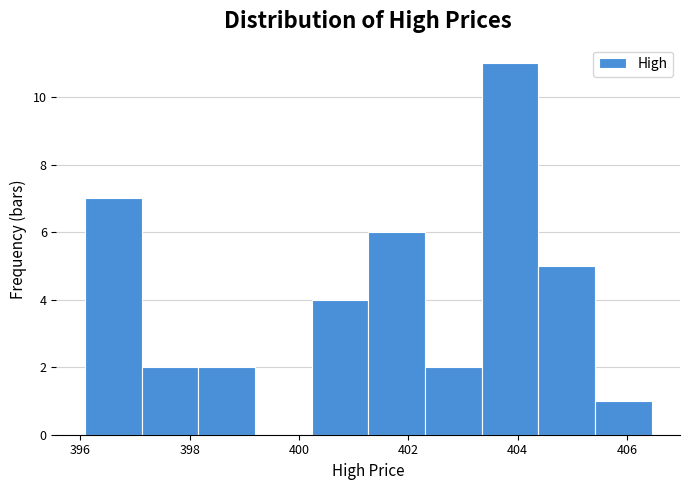

Over which range of the x-axis is the bar tallest?

403.4 to 404.4